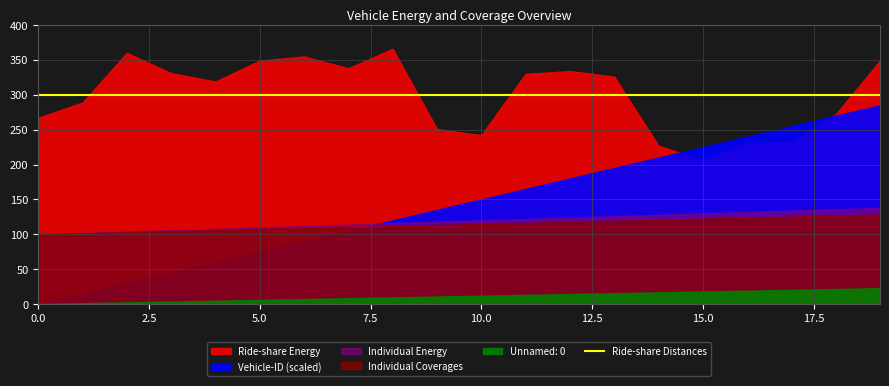

What is the value of the Vehicle-ID point at the 11th from the left?

10